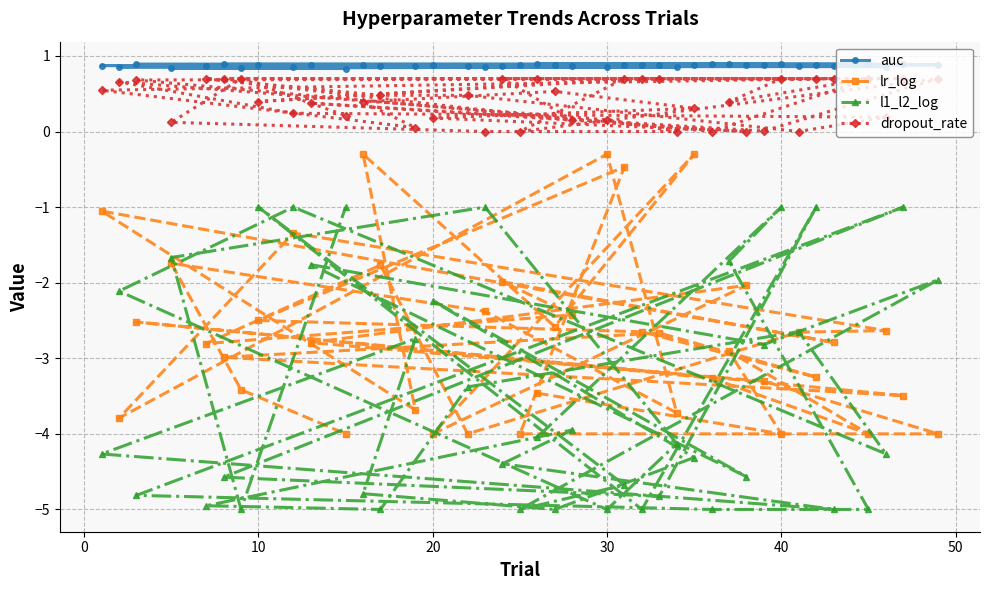

Which series has the largest total across all categories?

auc